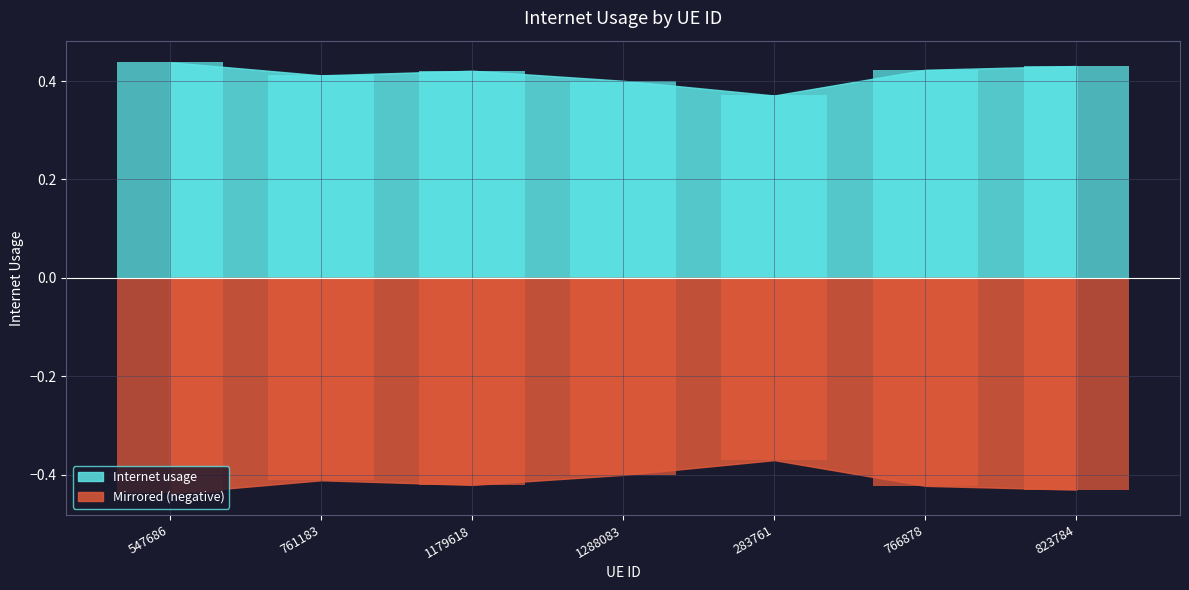

Which has a higher value, 761183 or 1288083?

761183